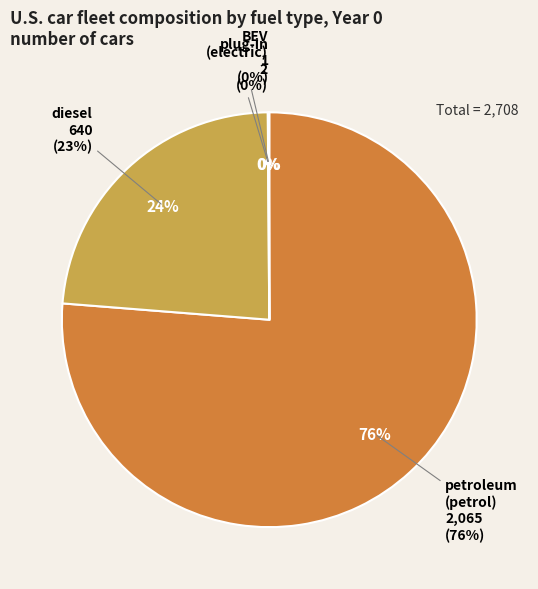

To the nearest percent, what is the difference between the largest and smallest slice percentages?

76%